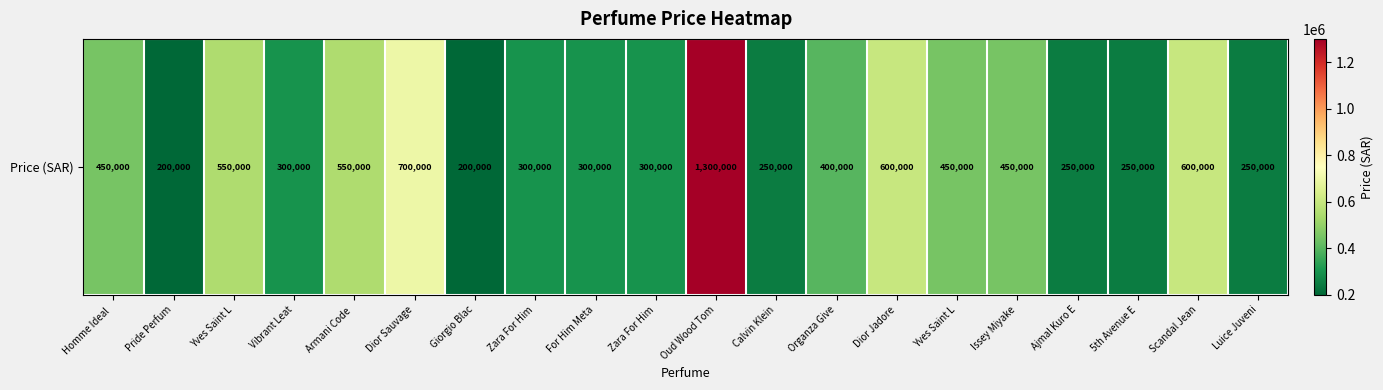

What is the approximate value at Scandal Jean, to the nearest 100?

600000